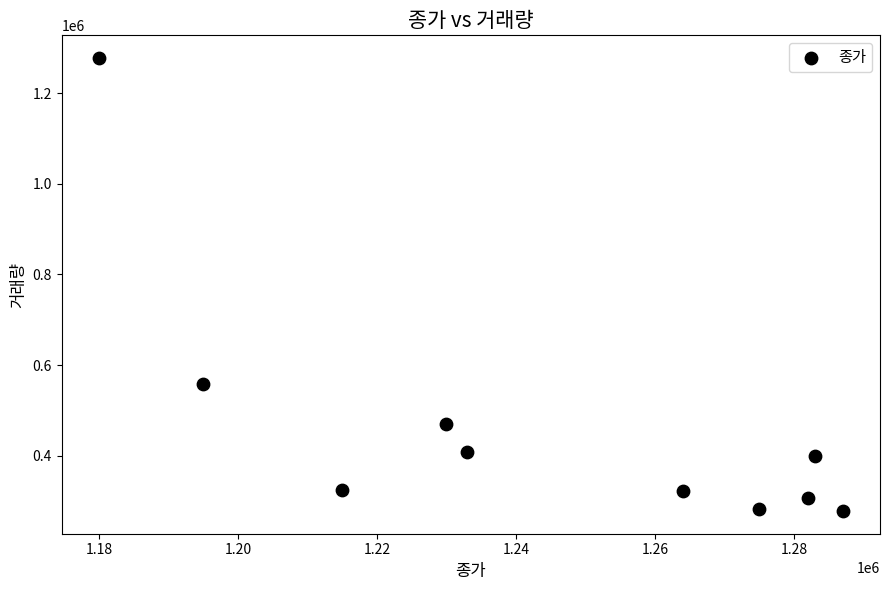

What Y value in the scatter plot is closest to 777791?

558503